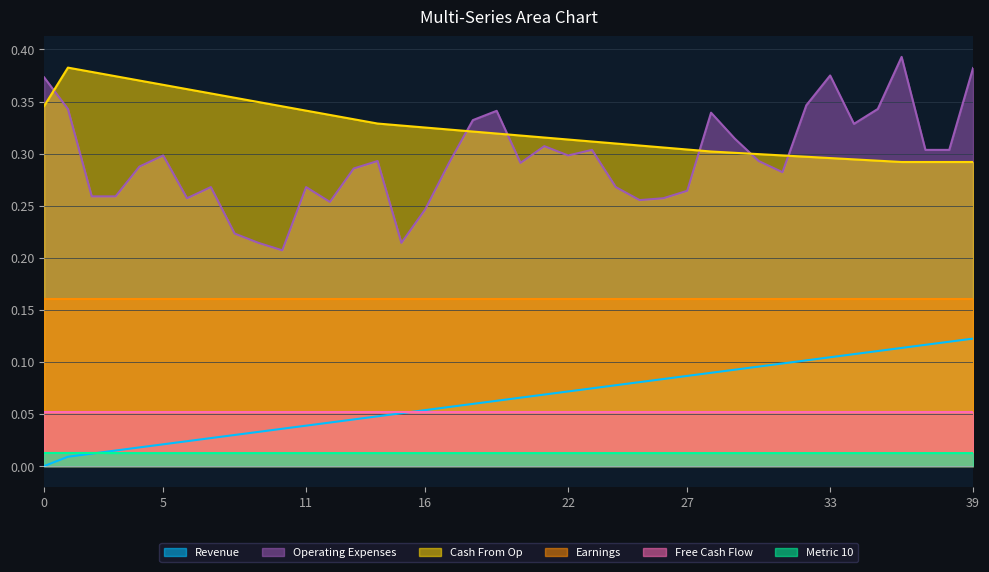

Which series has the largest range (max minus min)?

Operating Expenses